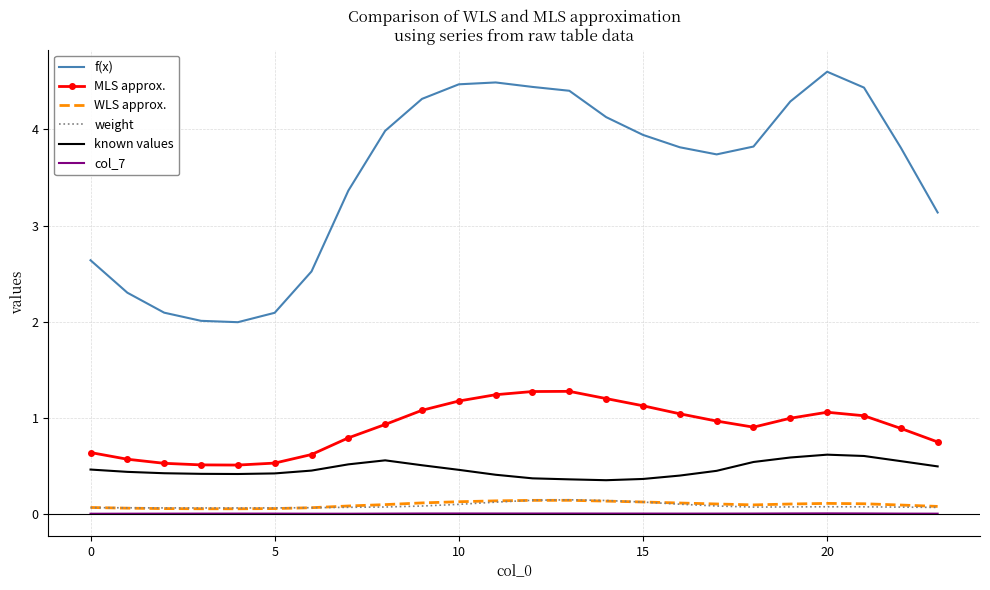

What are all the series names shown in the legend?

f(x), MLS approx., WLS approx., weight, known values, col_7